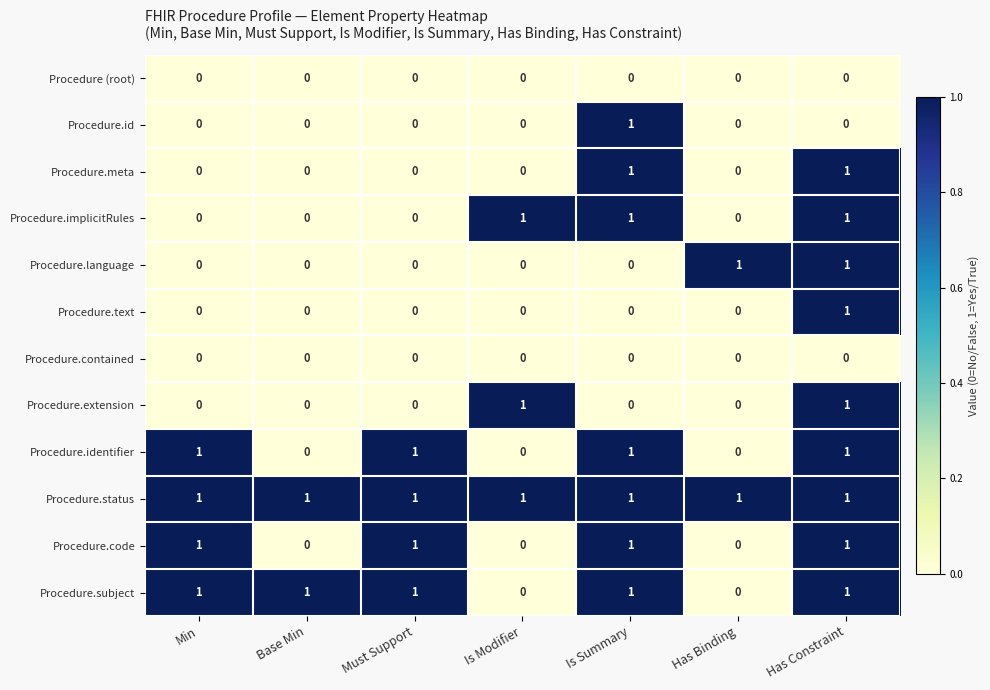

Count the Procedure.implicitRules values in the range 0 to 1.

7